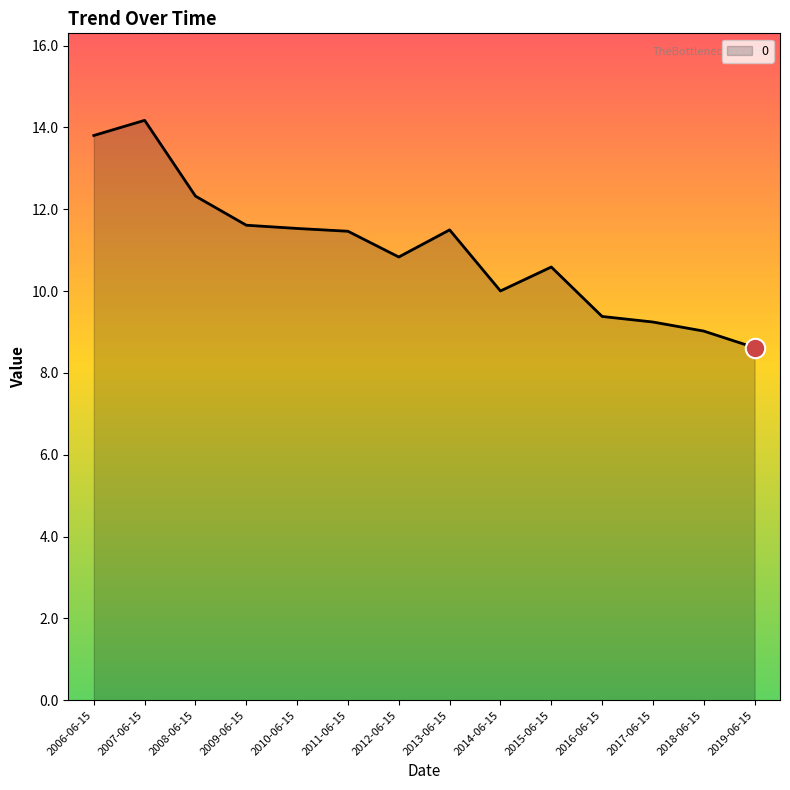

The value at 2017-06-15 is 2.8. True or false?

False